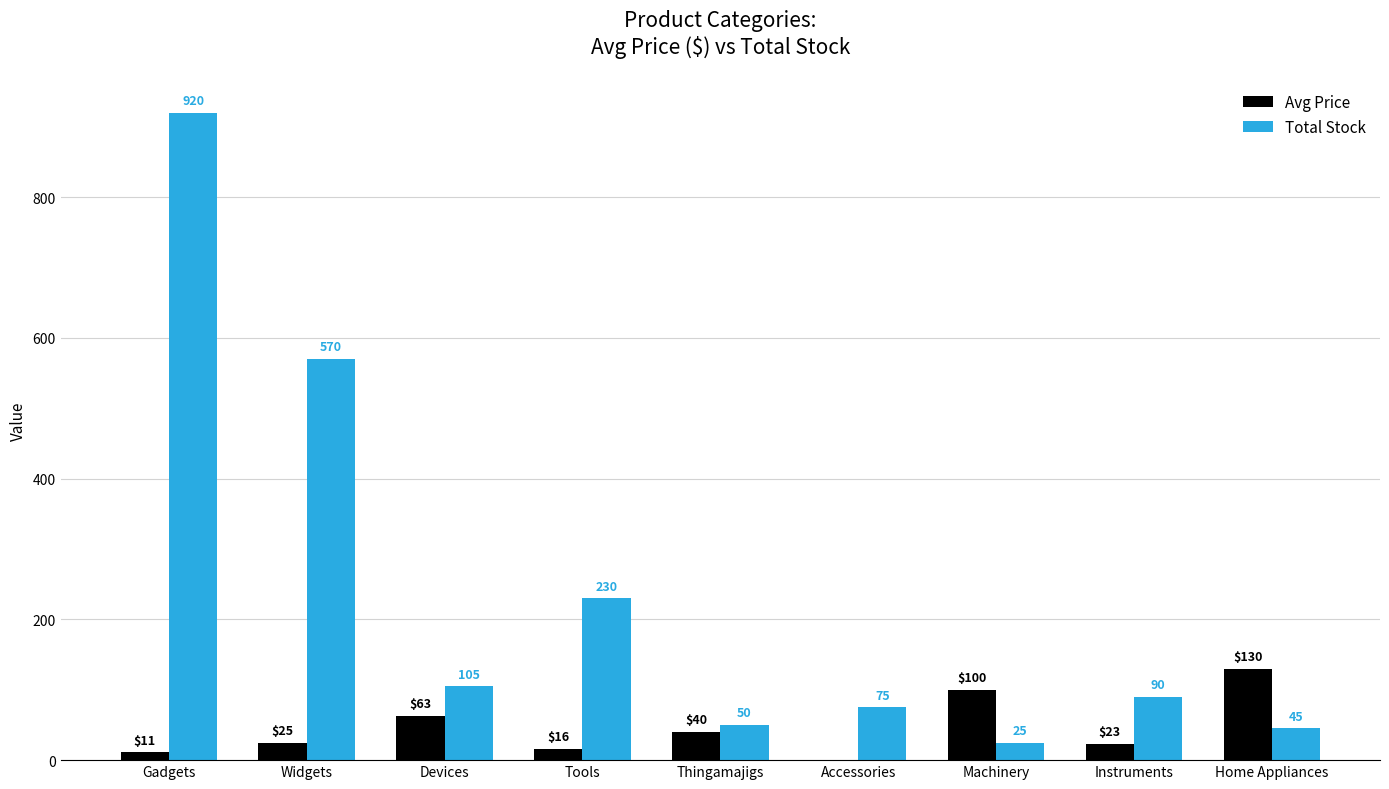

Are the bars horizontal?

No